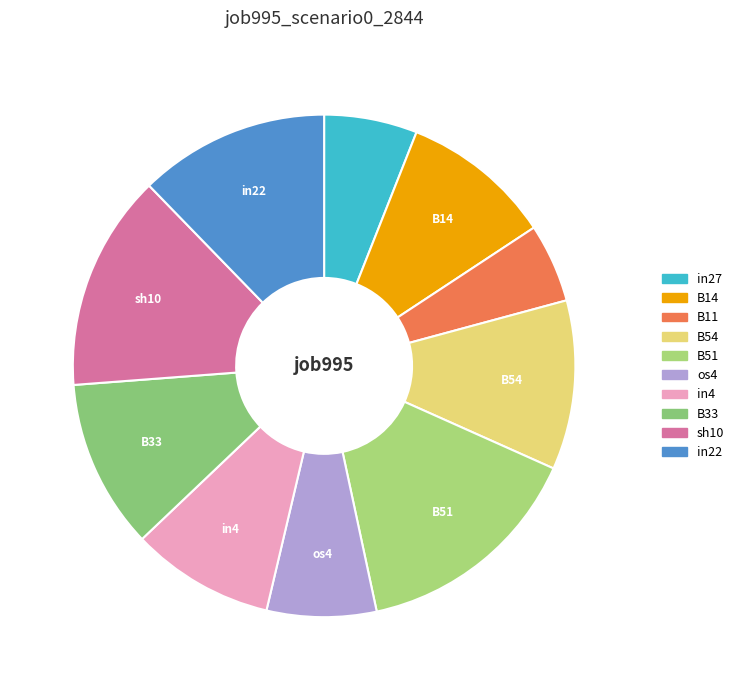

Count the number of slices in the pie.

10